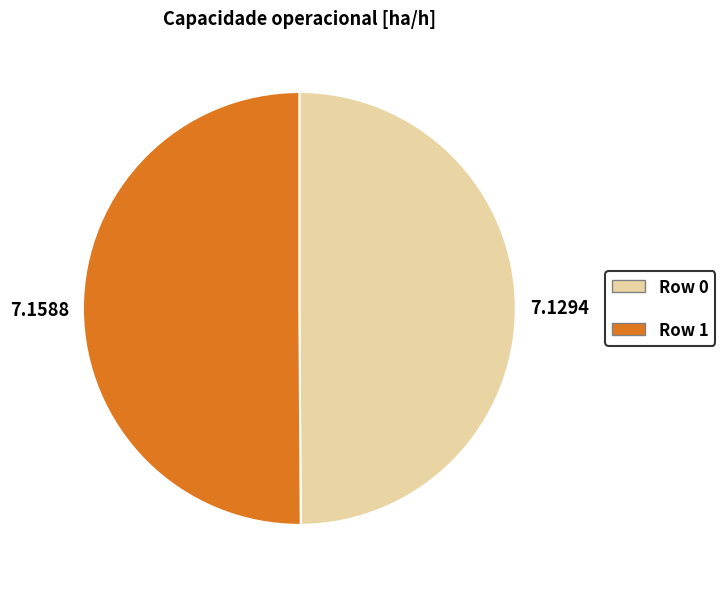

Approximately how many times larger is the value at Row 0 compared to Row 1?

1.0